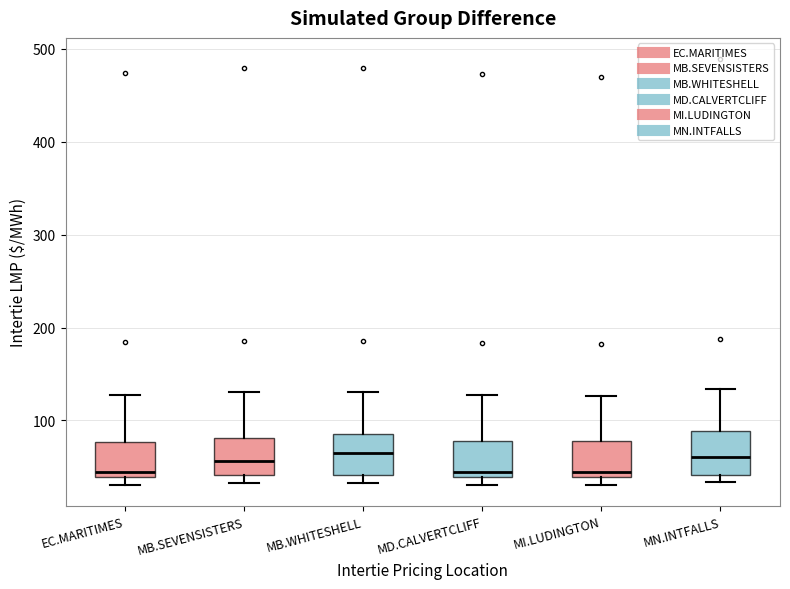

Reading left to right, read every box against the y-axis: the position of its median line, the range the box covers, and the ends of its whiskers. The values are not printed on the chart, so give them approximately, as read against the axis.

EC.MARITIMES: median 40 (just above the box's lower edge), box 40 to 80, whiskers 30 to 130
MB.SEVENSISTERS: median 60, box 40 to 80, whiskers 30 to 130
MB.WHITESHELL: median 70, box 40 to 90, whiskers 30 to 130
MD.CALVERTCLIFF: median 40 (just above the box's lower edge), box 40 to 80, whiskers 30 to 130
MI.LUDINGTON: median 40 (just above the box's lower edge), box 40 to 80, whiskers 30 to 130
MN.INTFALLS: median 60, box 40 to 90, whiskers 30 to 130